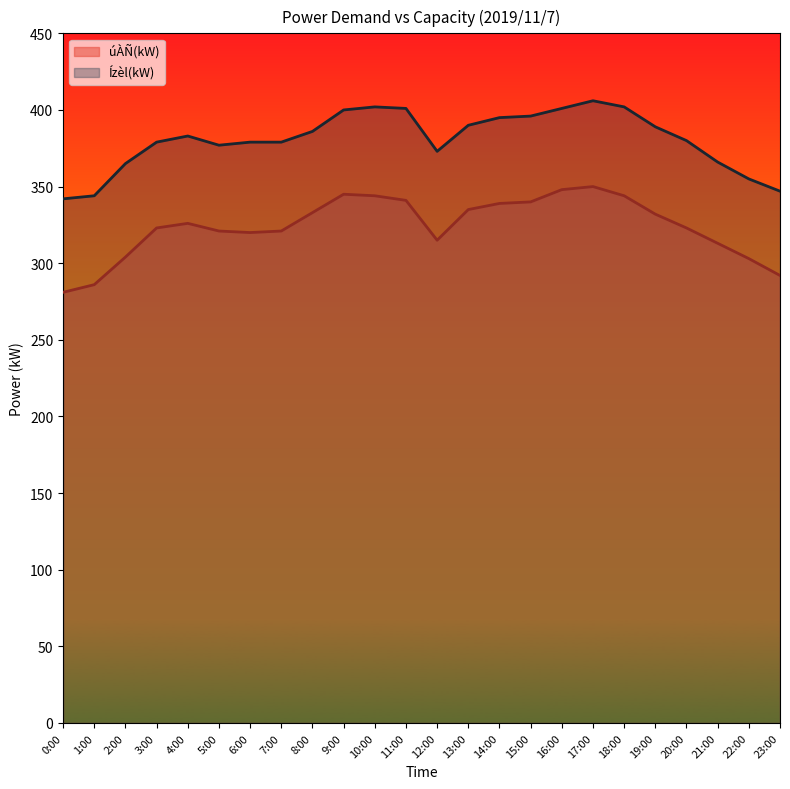

What is the difference between the úÀÑ(kW) values at 13:00 and 15:00?

5